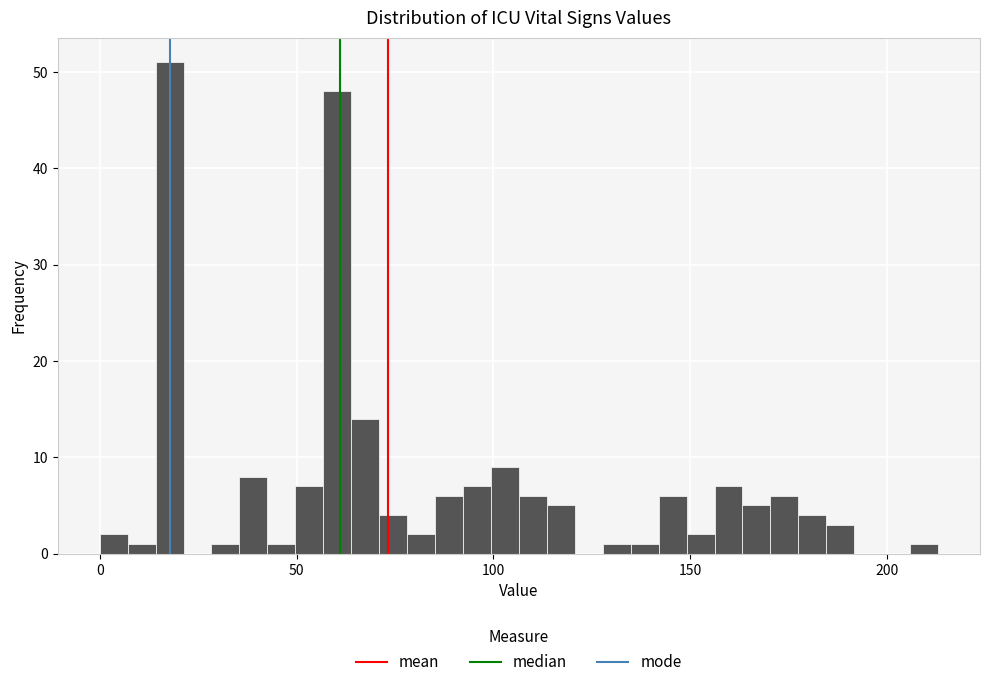

Around what value on the x-axis is the tallest bar? Give the approximate position of its centre, as read against the axis.

20